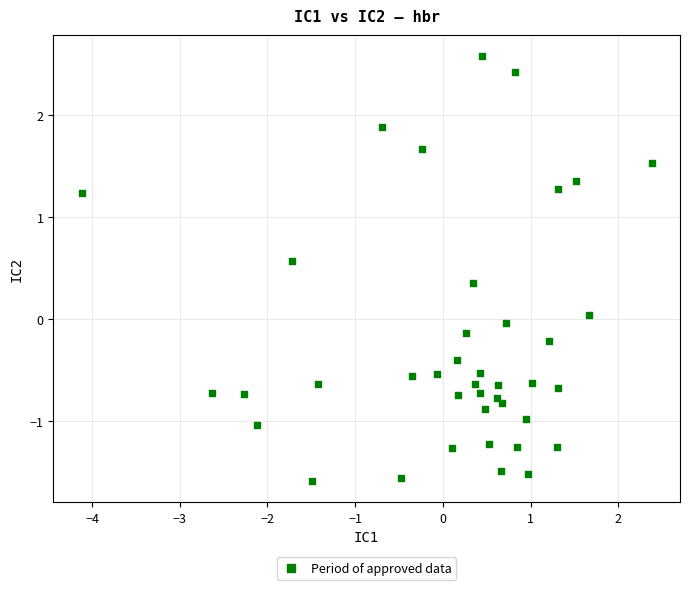

What is the range of Y values (max minus min)?

4.2